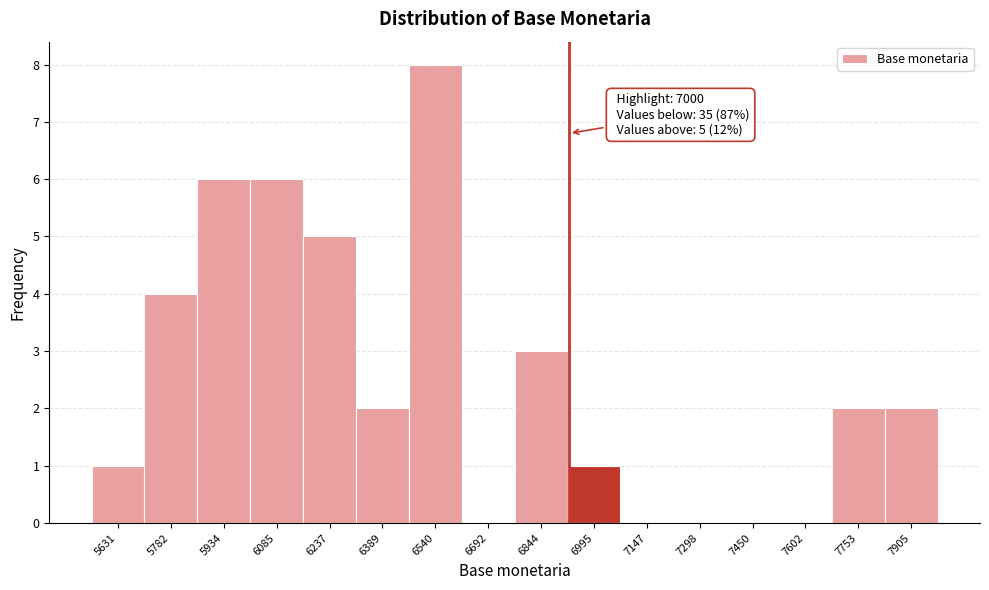

Reading left to right, list all the values displayed in this chart.

5631=1	5782=4	5934=6	6085=6	6237=5	6389=2	6540=8	6692=0	6844=3	6995=1	7147=0	7298=0	7450=0	7602=0	7753=2	7905=2